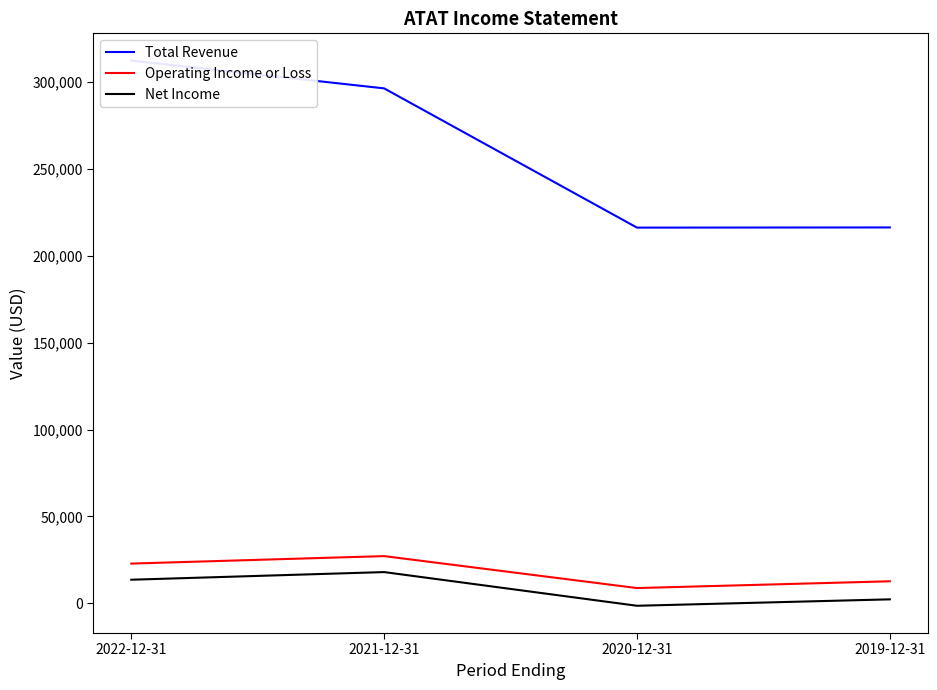

What position from the right is 2020-12-31?

2